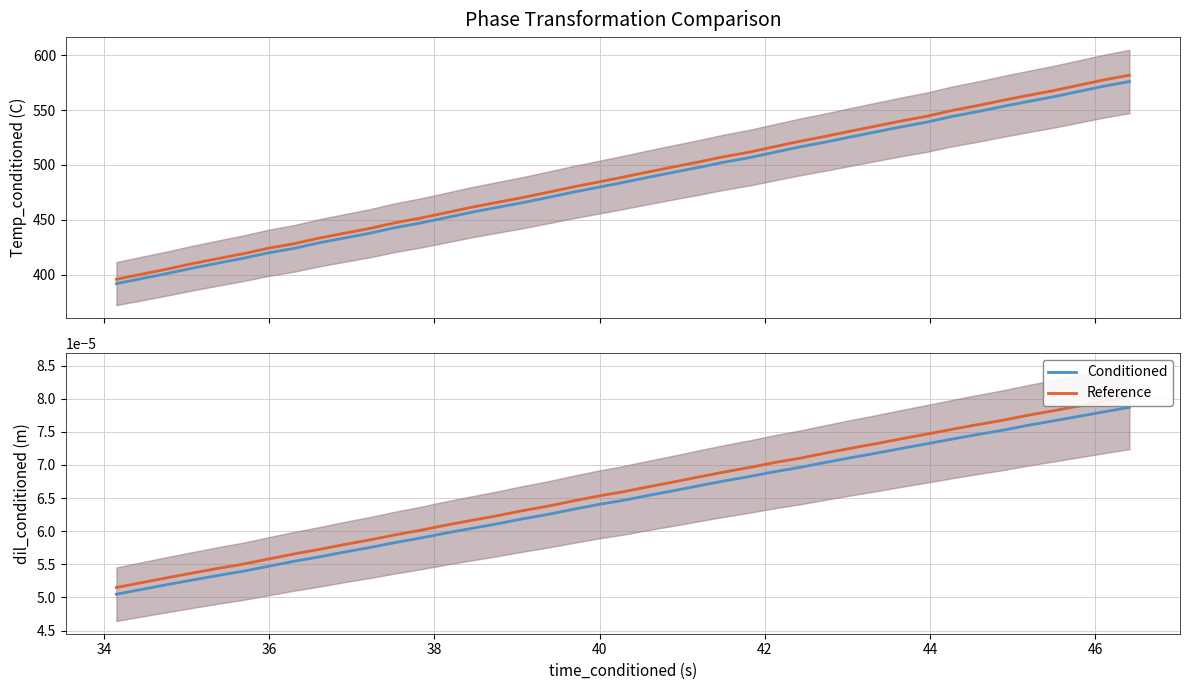

Is it true that dil_conditioned equals 0.0 at 32?

True